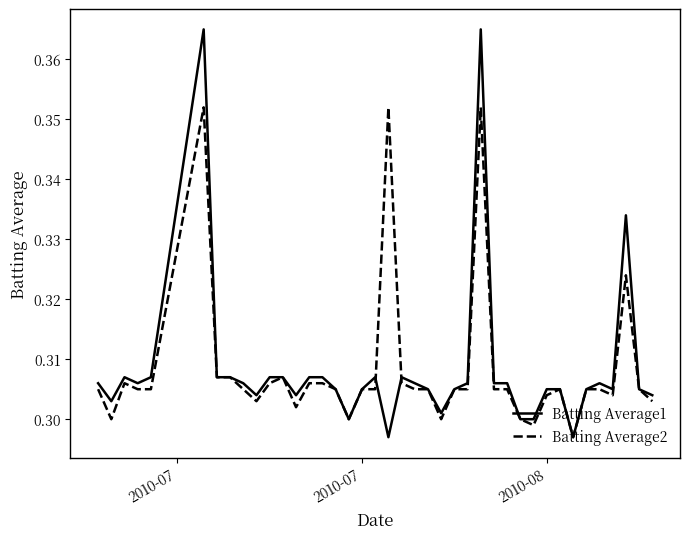

Which series has the widest spread of values?

Batting Average1